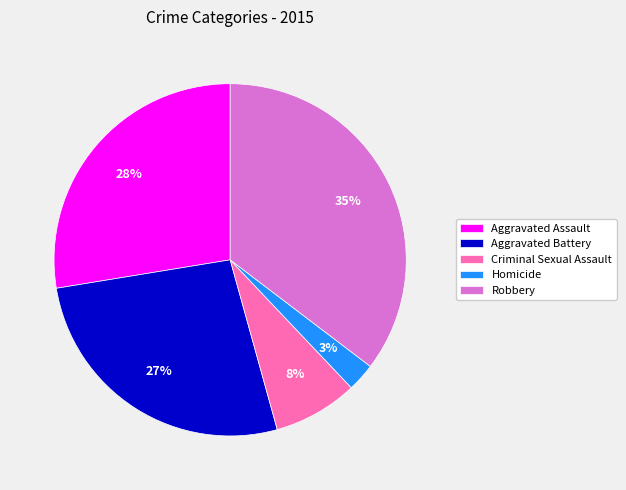

Rank the categories by value from lowest to highest.

Homicide, Criminal Sexual Assault, Aggravated Battery, Aggravated Assault, Robbery